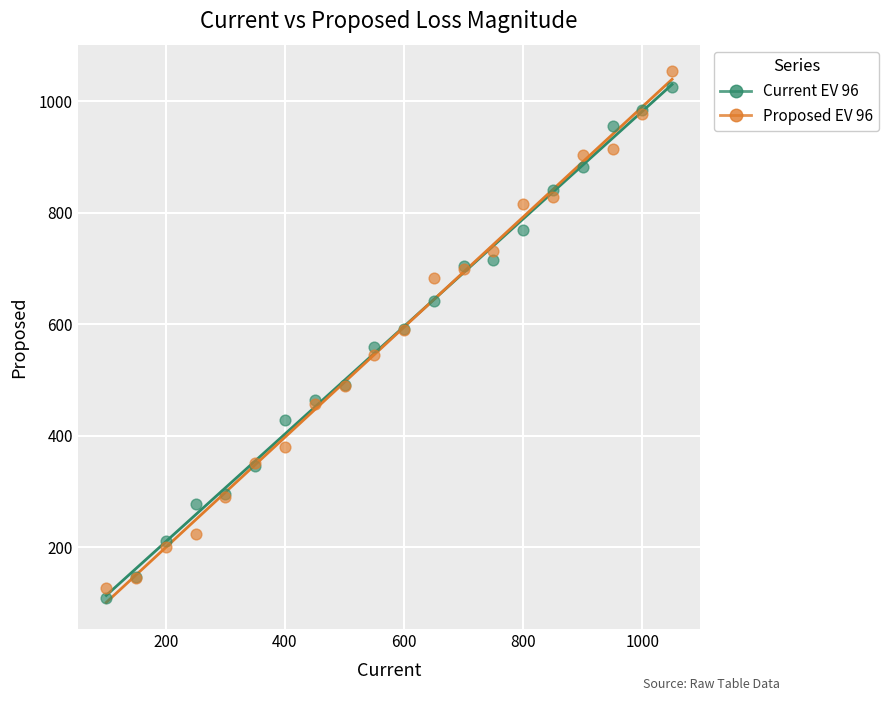

What is the X range (max minus min) for the scatter plot?

950.0